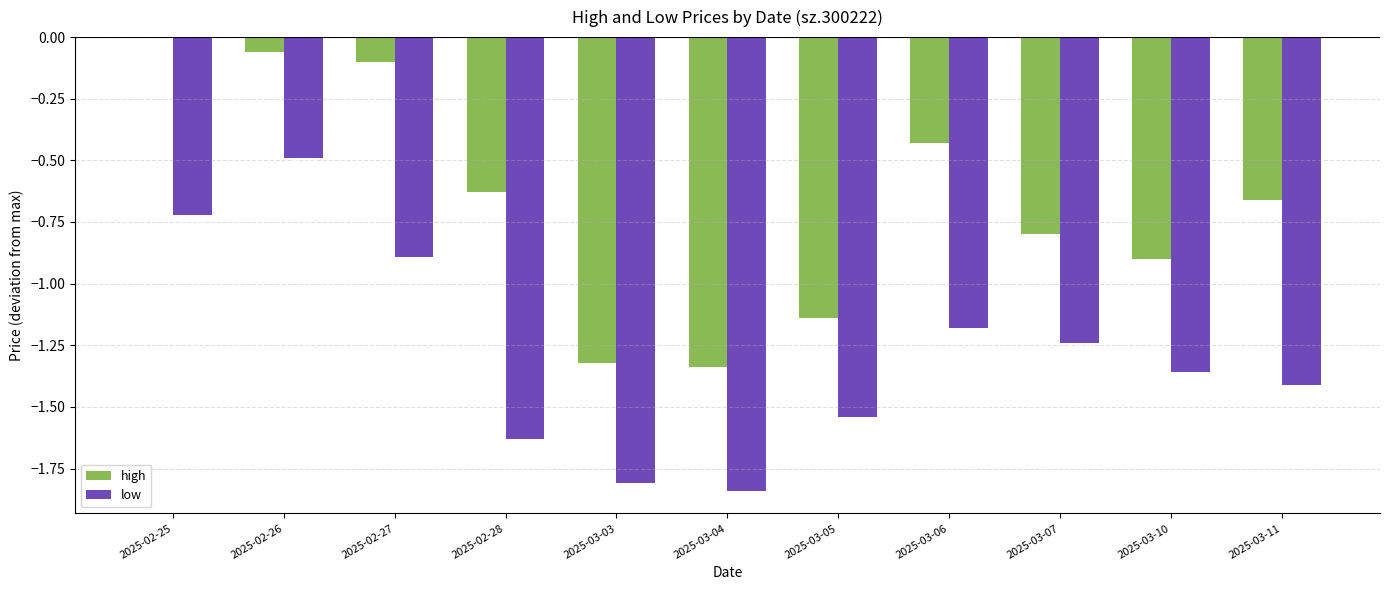

Between 2025-03-04 and 2025-03-06, which series saw the biggest shift?

high